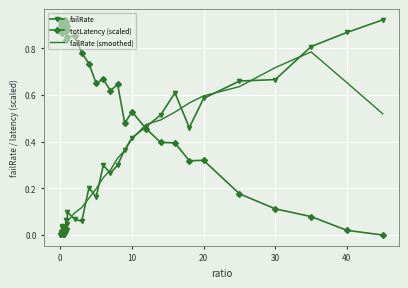

Which series has the largest total across all categories?

totLatency (scaled)